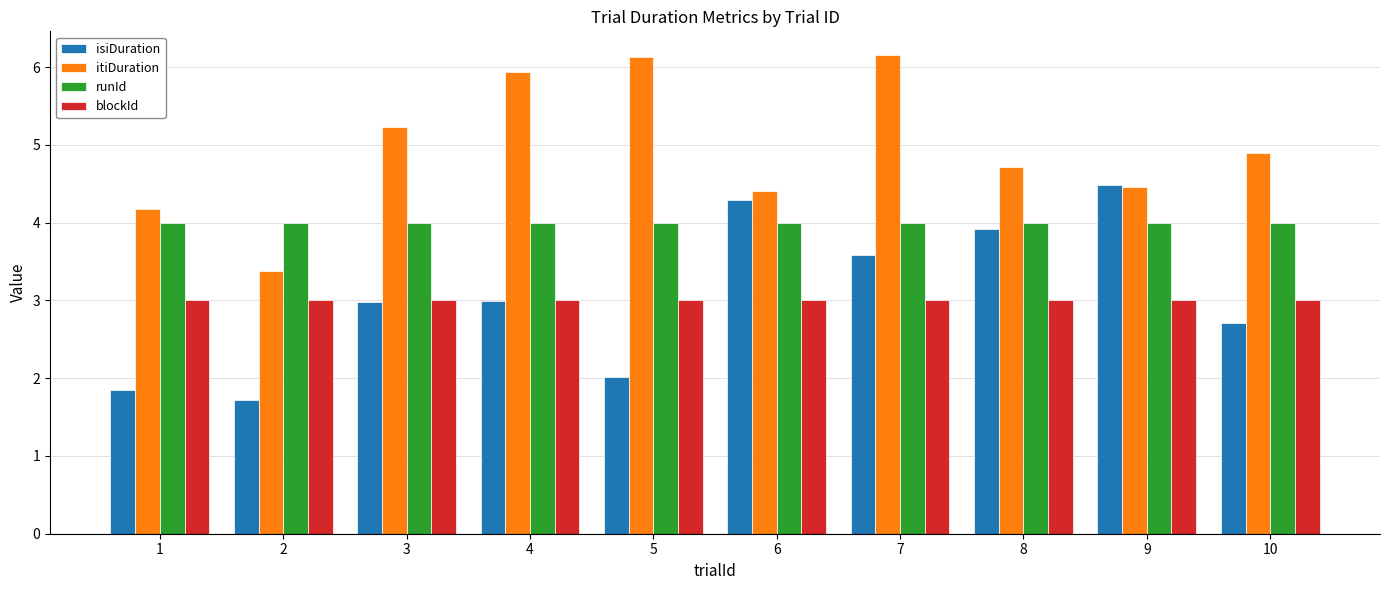

What is the minimum value for blockId?

3.0